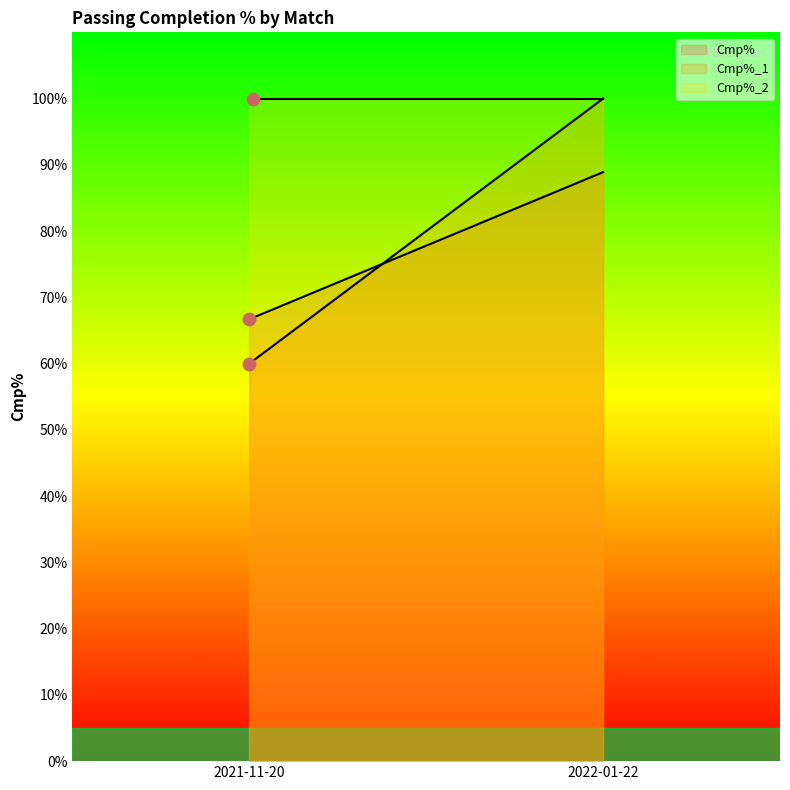

Which series has the largest total across all categories?

Cmp%_2